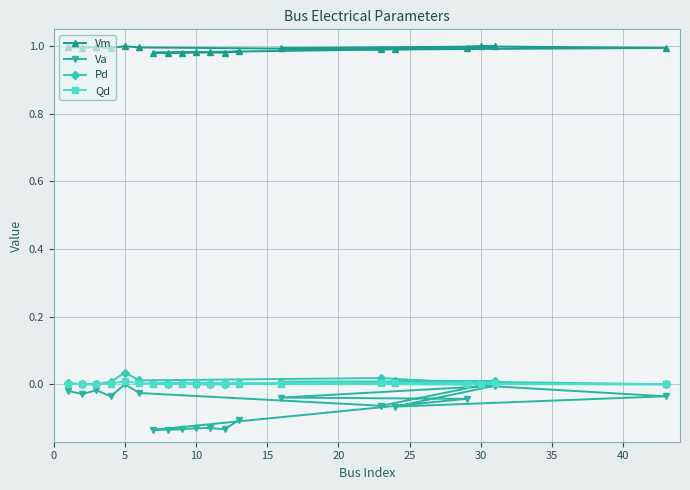

At how many categories does at least one series exceed 0?

20